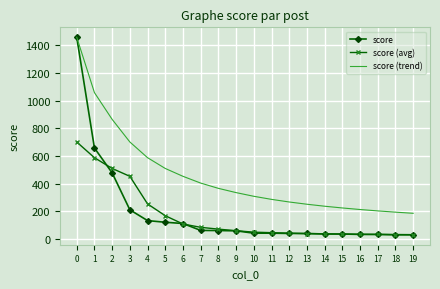

Which series changed the most between 13 and 15?

score (trend)